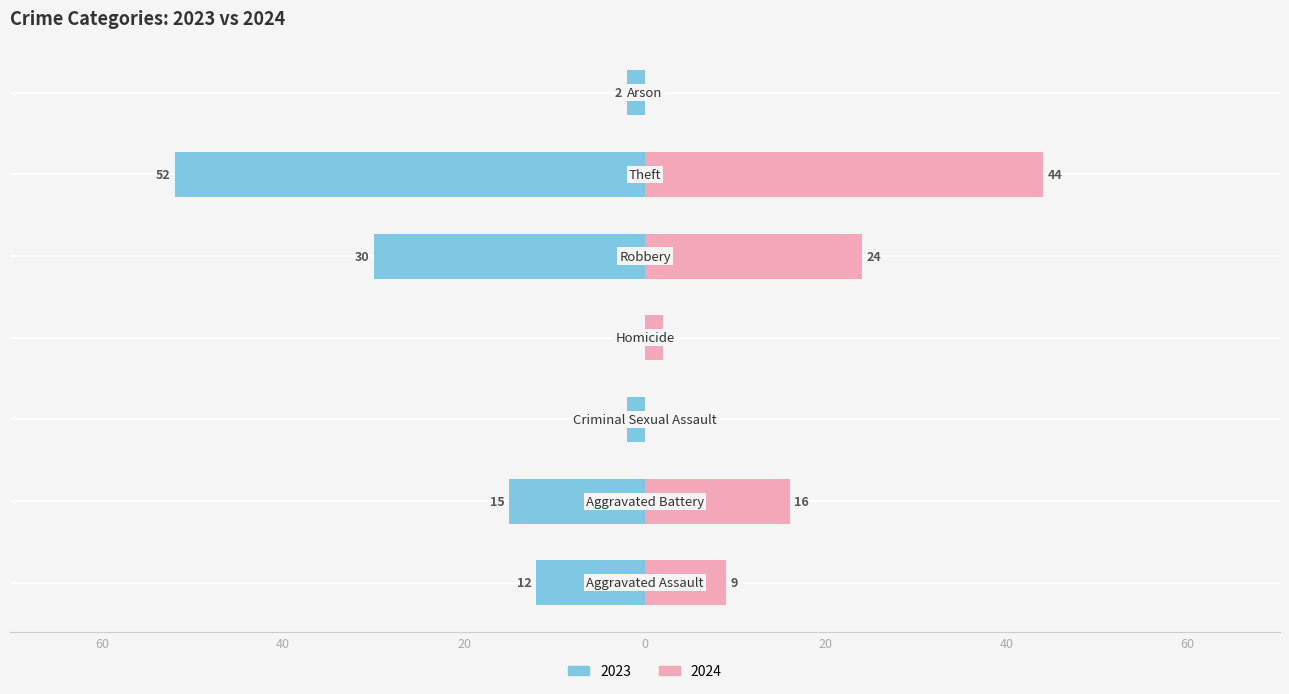

Which series has the largest range (max minus min)?

2023